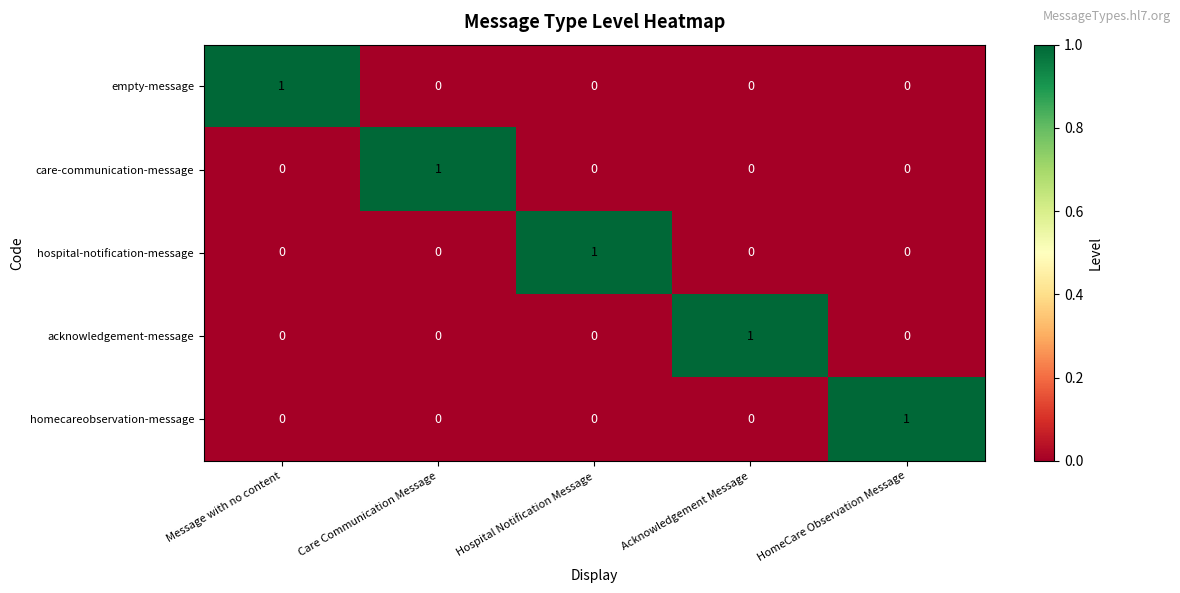

At how many categories does at least one series exceed 0?

5